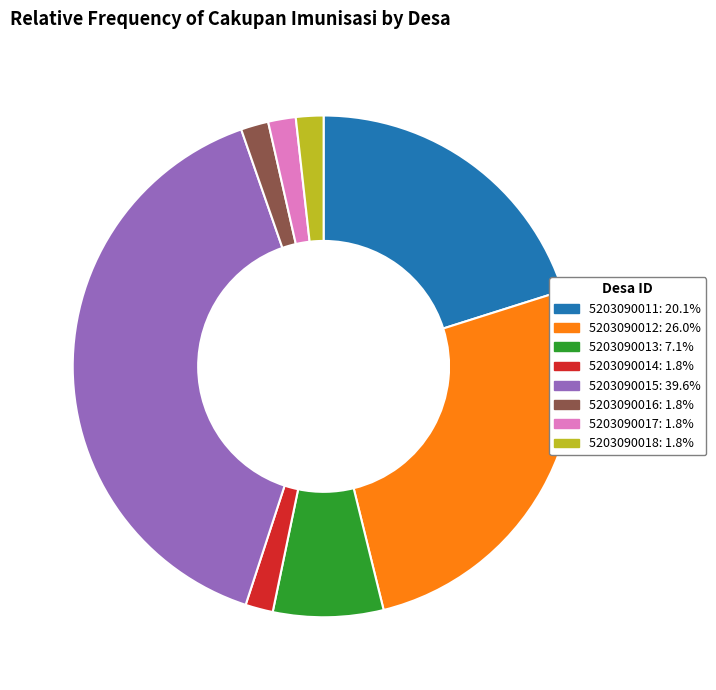

How many segments does this pie chart have?

8